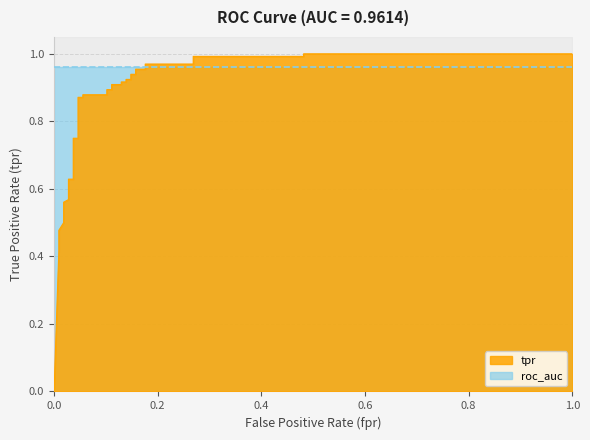

The value at 11 is 0.3. True or false?

False